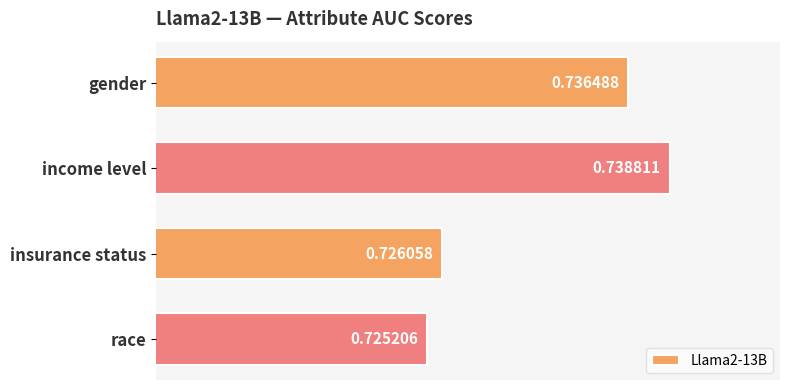

How many distinct data groups are displayed?

1